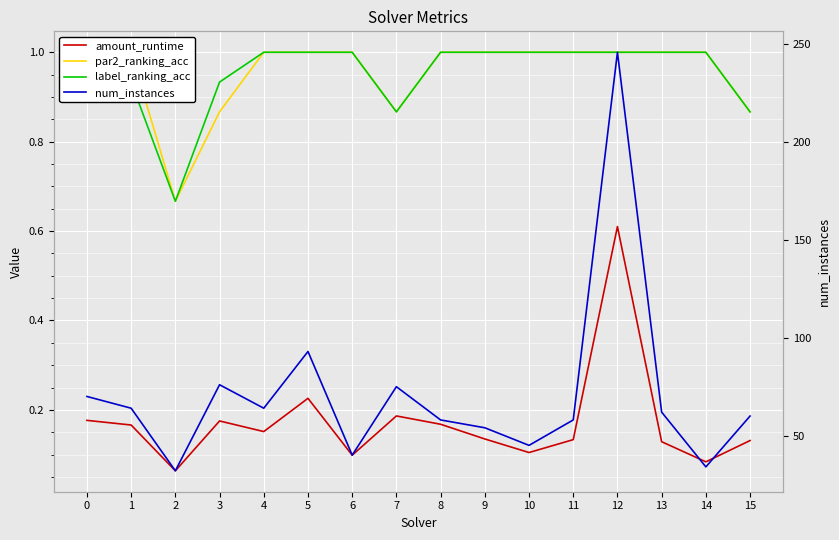

What are all the series names shown in the legend?

amount_runtime, par2_ranking_acc, label_ranking_acc, num_instances